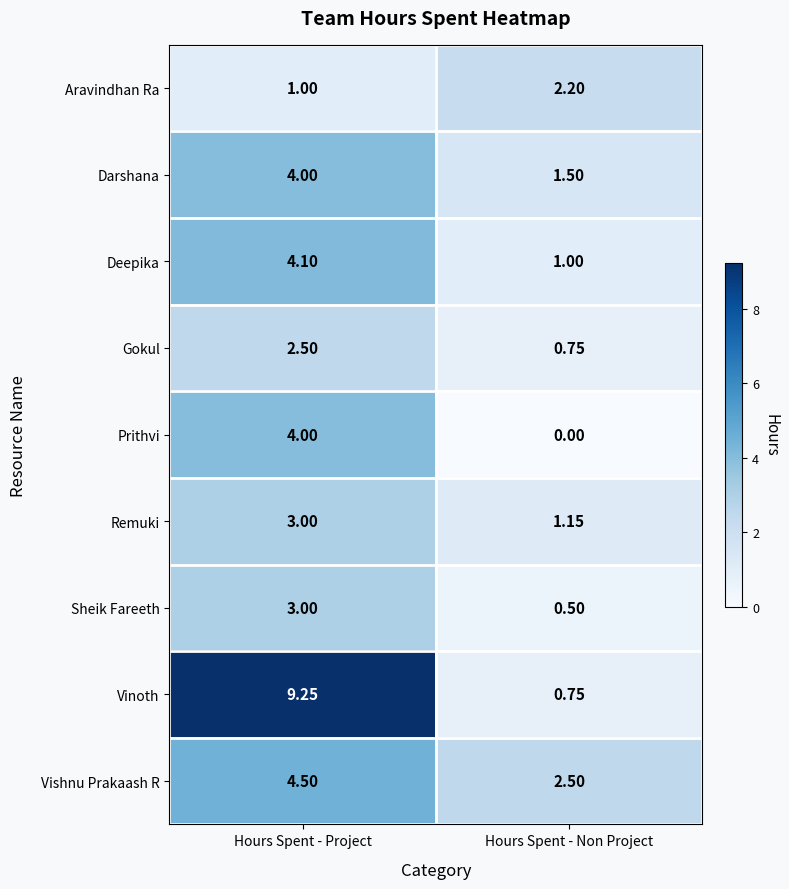

At which label is Deepika closest to 2?

Hours Spent - Non Project